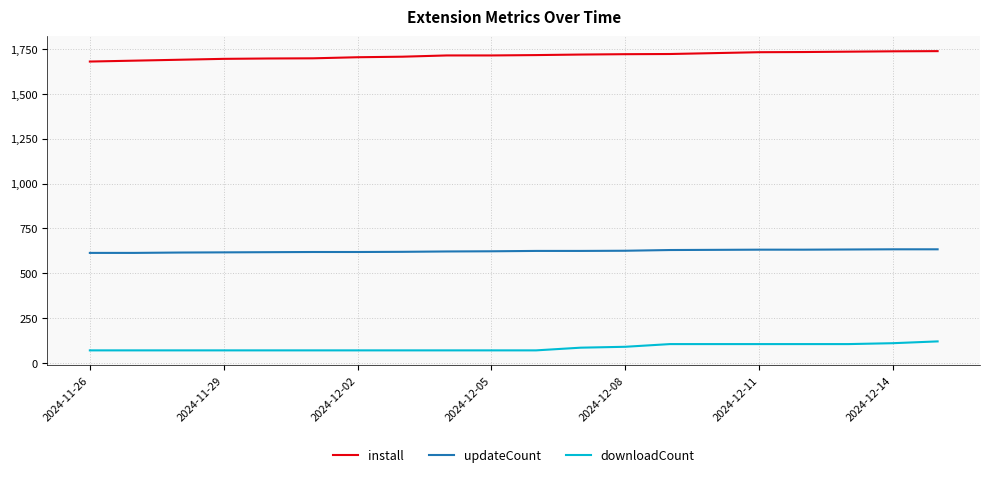

What is the difference between the maximum and minimum values in the downloadCount series?

50